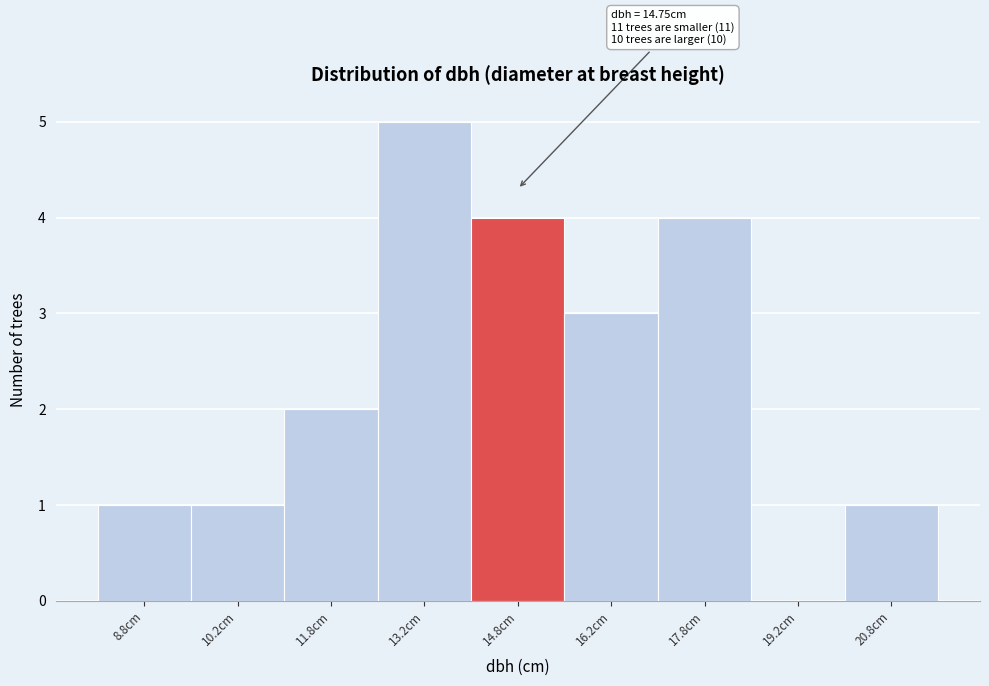

Over which range of the x-axis is the bar tallest?

12.5 to 14.0